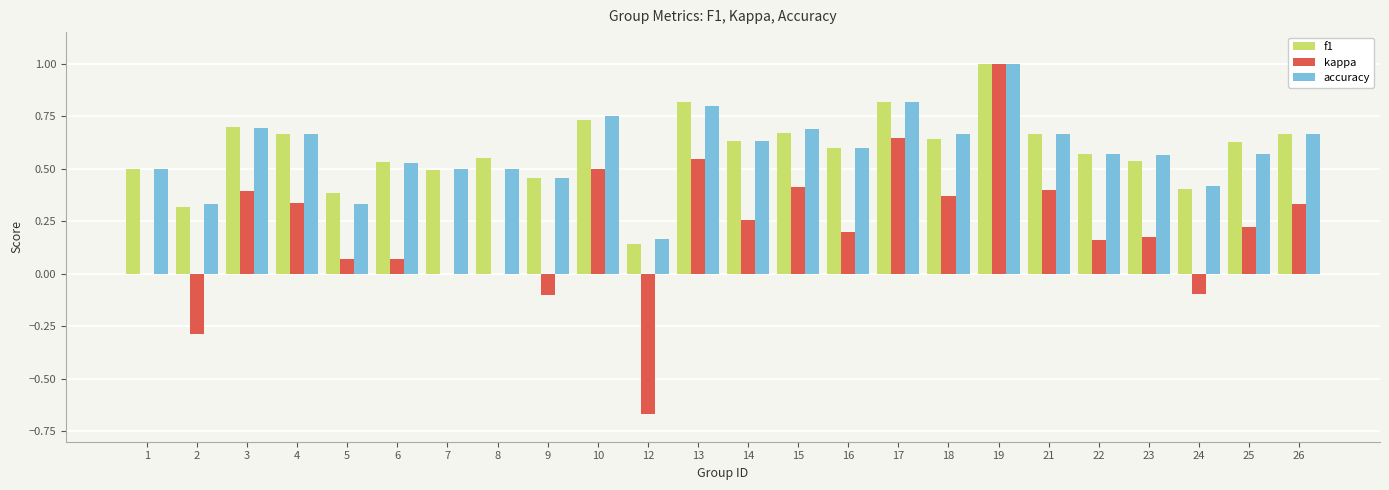

How many data points does each series have?

24